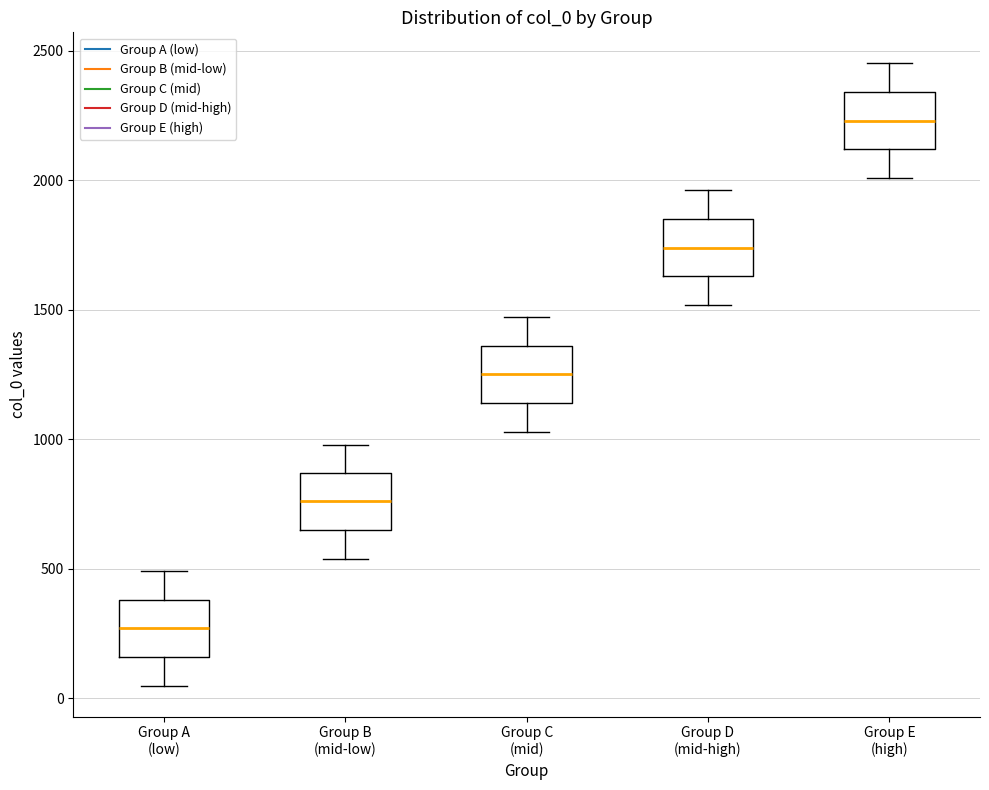

Which box has the lowest median line?

Group A (low)